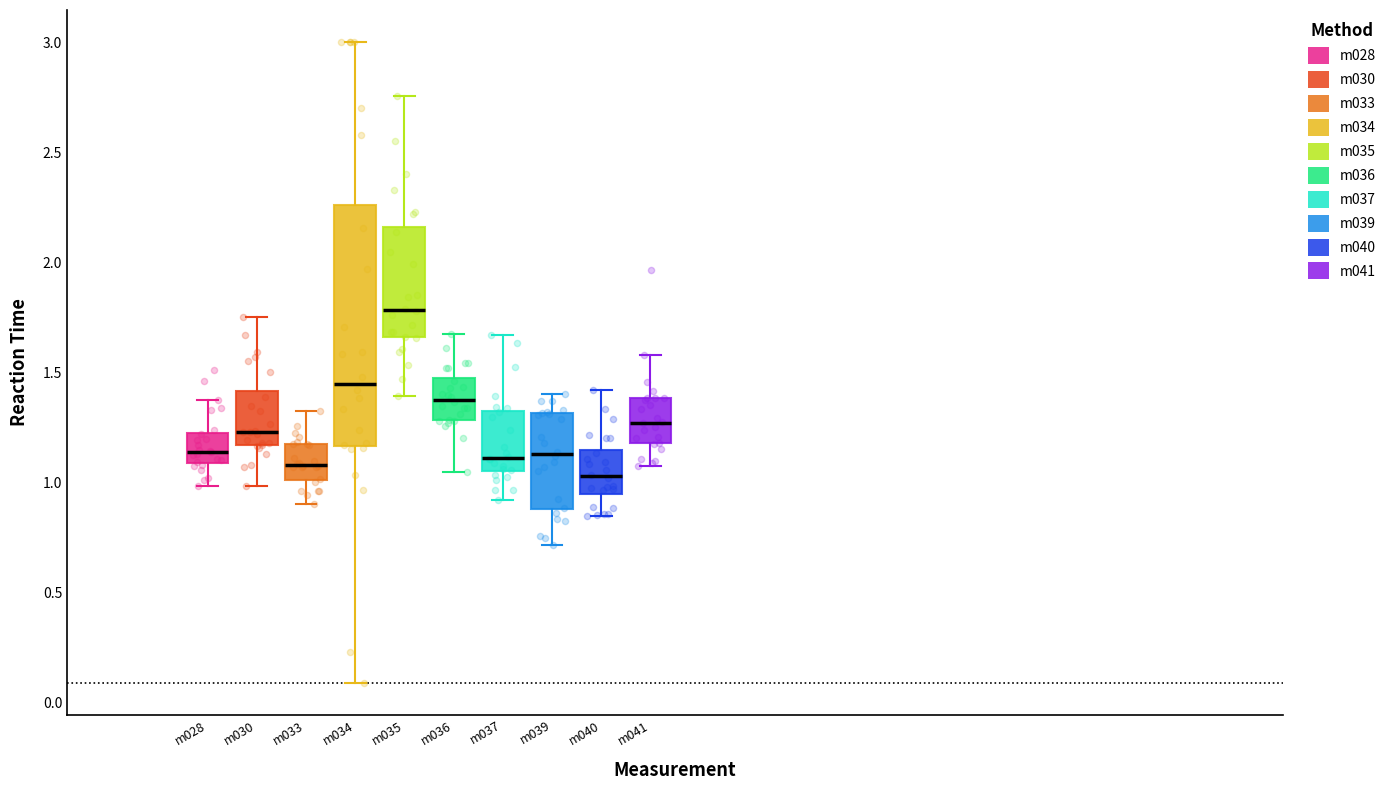

Reading left to right, transcribe this box plot: for each box, give where its median line is, the range the box spans, and where its two whiskers end, as read against the y-axis. The values are not printed on the chart, so give them approximately, as read against the axis.

m028: median 1.15, box 1.10 to 1.20, whiskers 1.00 to 1.40
m030: median 1.25, box 1.15 to 1.40, whiskers 1.00 to 1.75
m033: median 1.10, box 1.00 to 1.15, whiskers 0.90 to 1.30
m034: median 1.45, box 1.15 to 2.25, whiskers 0.10 to 3.00
m035: median 1.80, box 1.65 to 2.15, whiskers 1.40 to 2.75
m036: median 1.40, box 1.30 to 1.45, whiskers 1.05 to 1.70
m037: median 1.10, box 1.05 to 1.35, whiskers 0.90 to 1.65
m039: median 1.15, box 0.90 to 1.30, whiskers 0.70 to 1.40
m040: median 1.05, box 0.95 to 1.15, whiskers 0.85 to 1.40
m041: median 1.25, box 1.20 to 1.40, whiskers 1.10 to 1.60